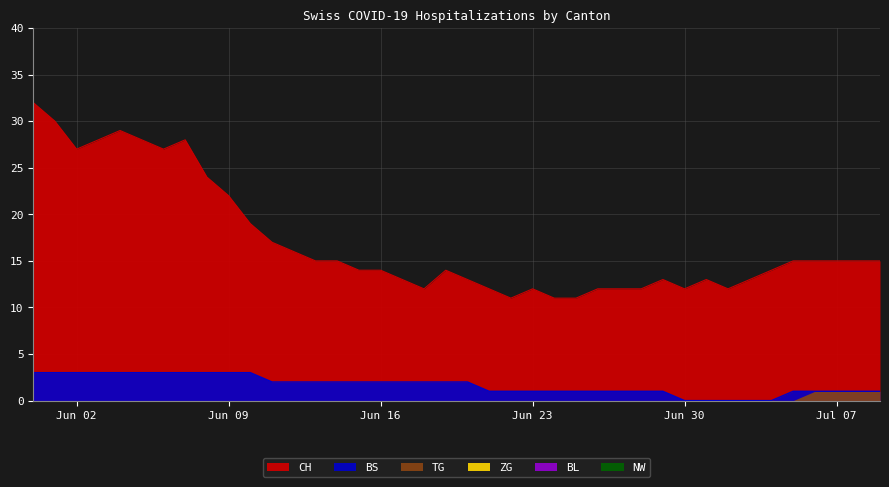

At 30, list the series in order from smallest to largest.

BS, TG, ZG, BL, NW, CH